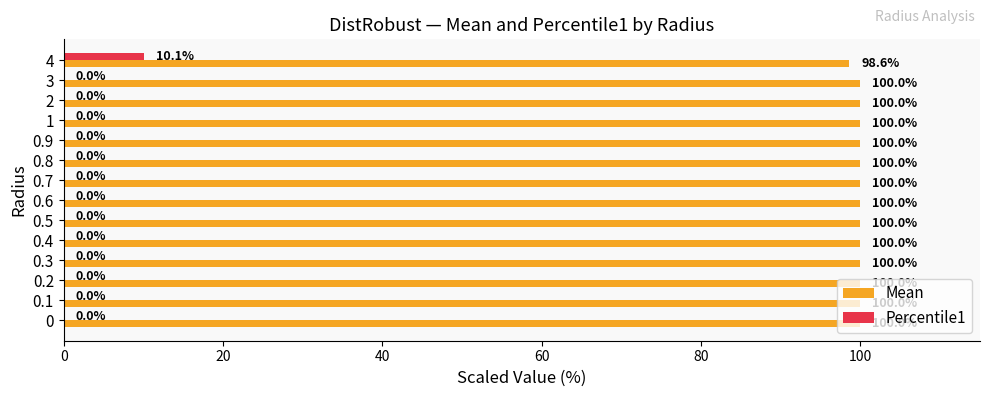

Is it true that Percentile1 equals 0.0 at 0.7?

True